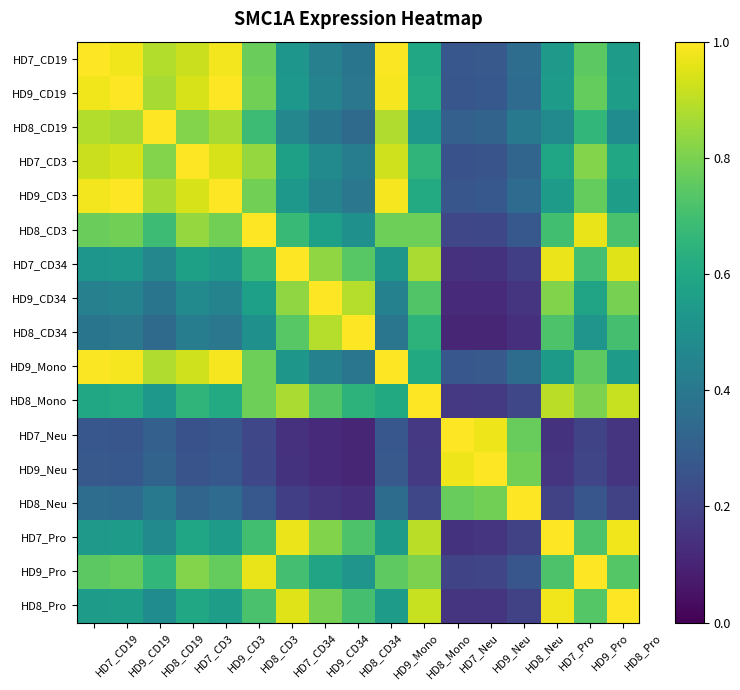

Which series has the widest spread of values?

HD8_CD34